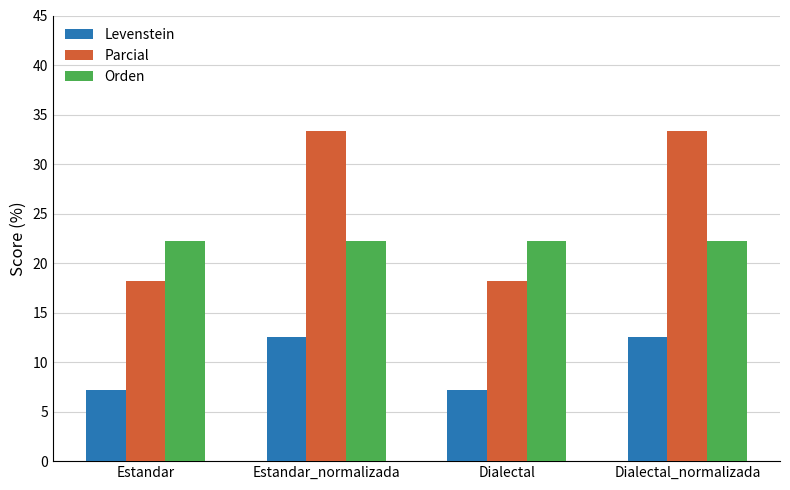

True or false: Levenstein has a value of 12.5 at Dialectal_normalizada.

True